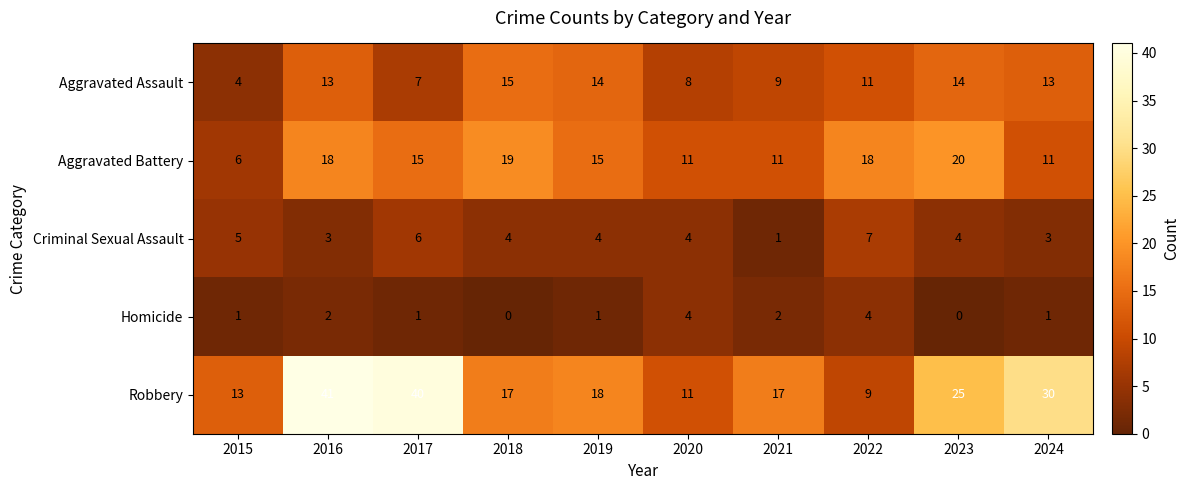

Which series has the largest total across all categories?

Robbery